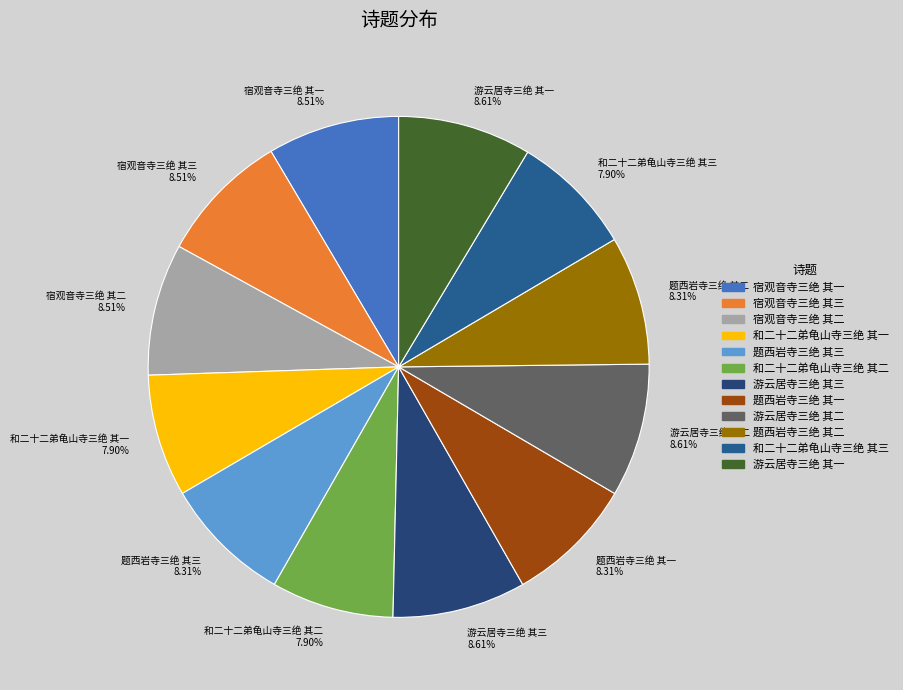

How many segments does this pie chart have?

12